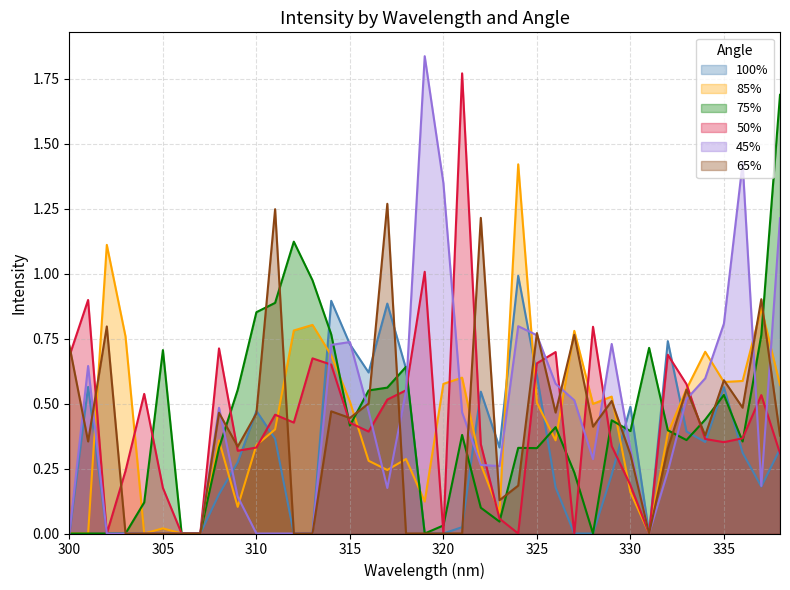

True or false: 75% has a value of 0.4 at 330.

True